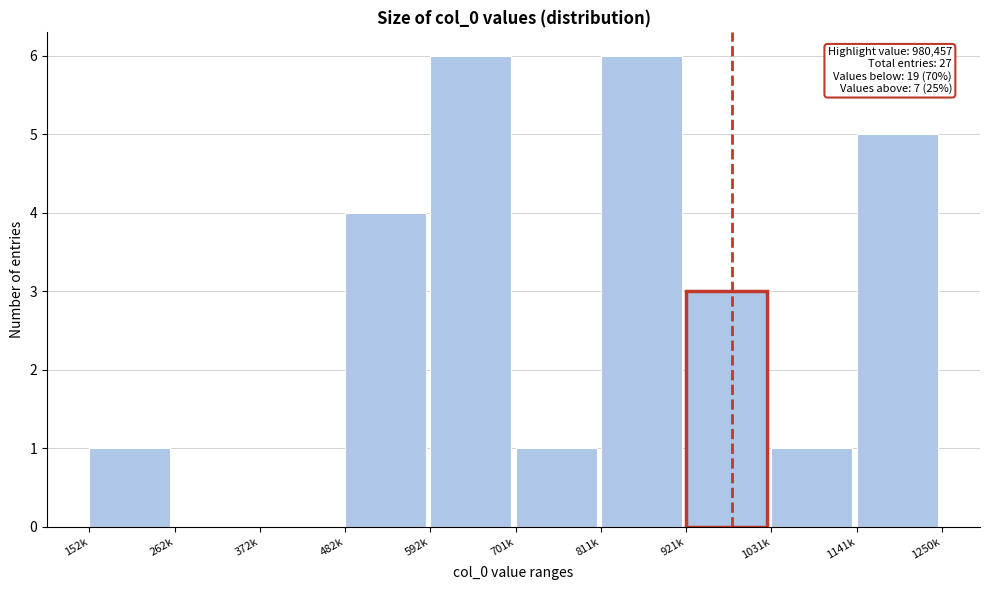

Reading right to left, what are all the values shown in this chart?

1141k=5	1031k=1	921k=3	811k=6	701k=1	592k=6	482k=4	372k=0	262k=0	152k=1